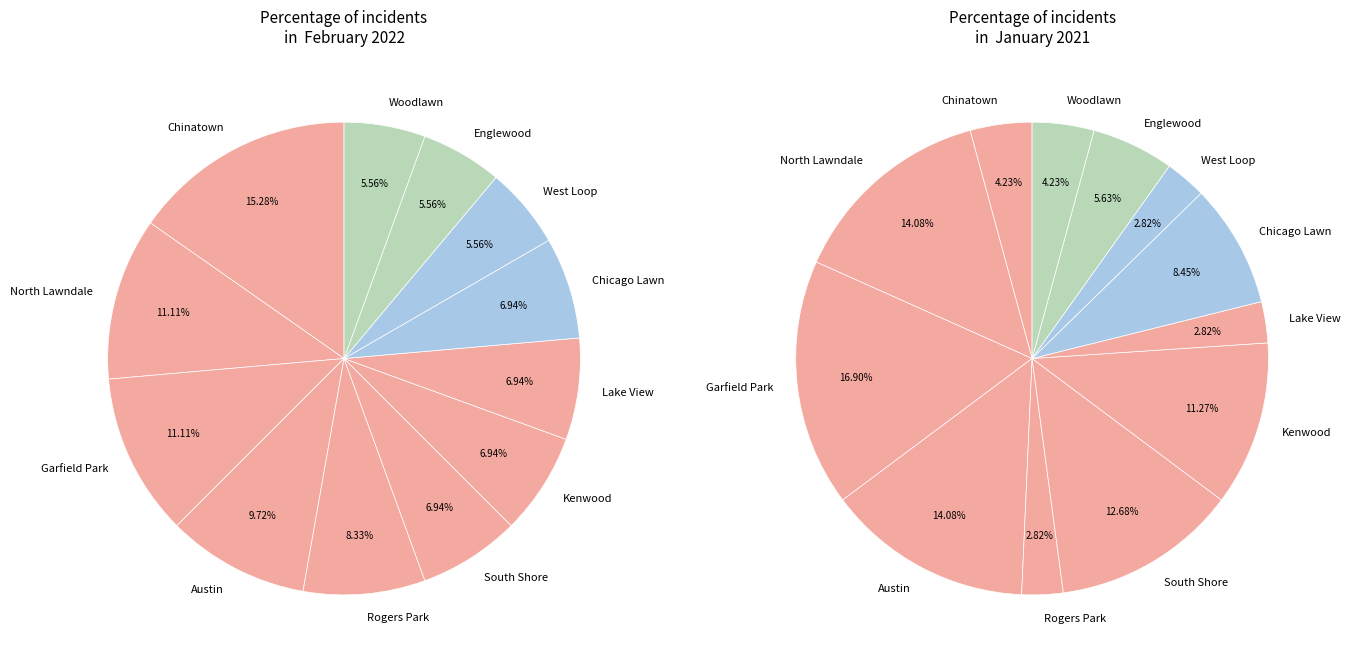

Rank the categories by value from lowest to highest.

Rogers Park, Lake View, West Loop, Chinatown, Woodlawn, Englewood, Chicago Lawn, Kenwood, South Shore, North Lawndale, Austin, Garfield Park